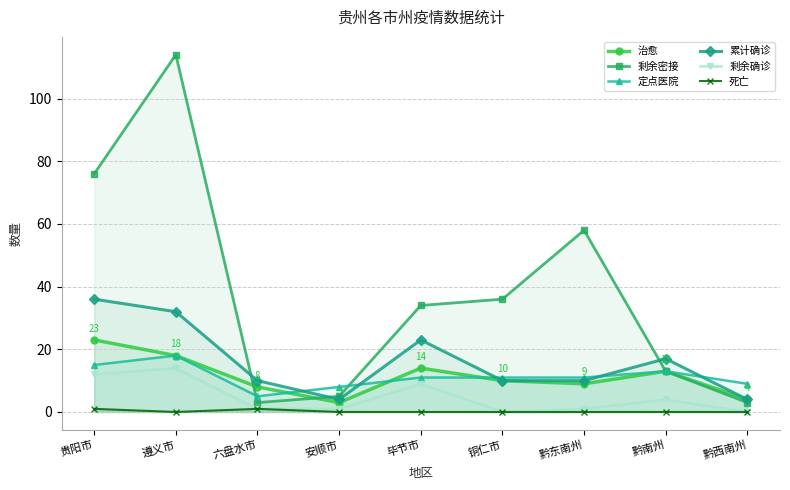

How many lines are shown in the chart?

6